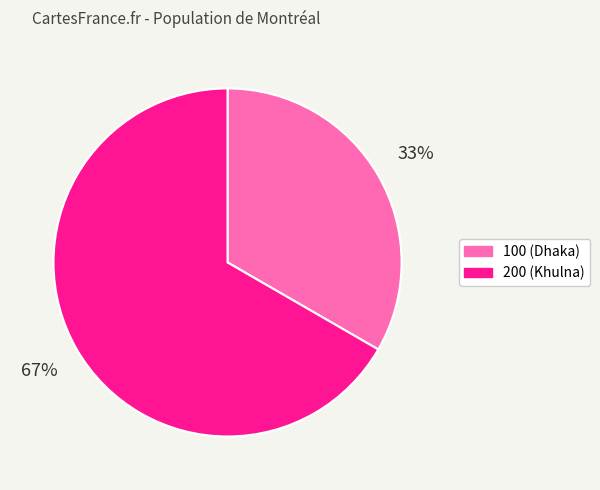

To the nearest percent, what portion does 200 represent?

67%